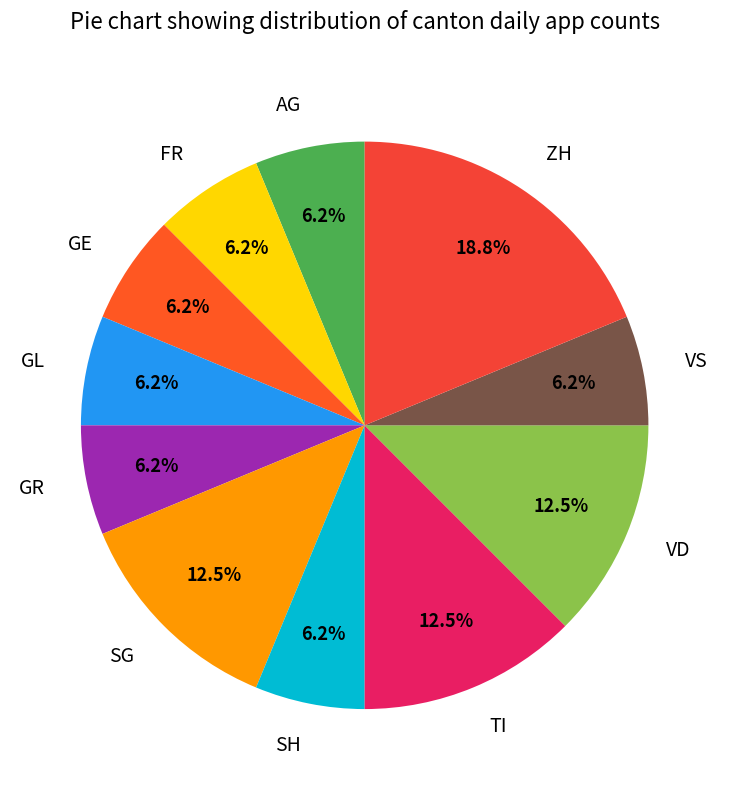

Does any single category account for the majority?

No